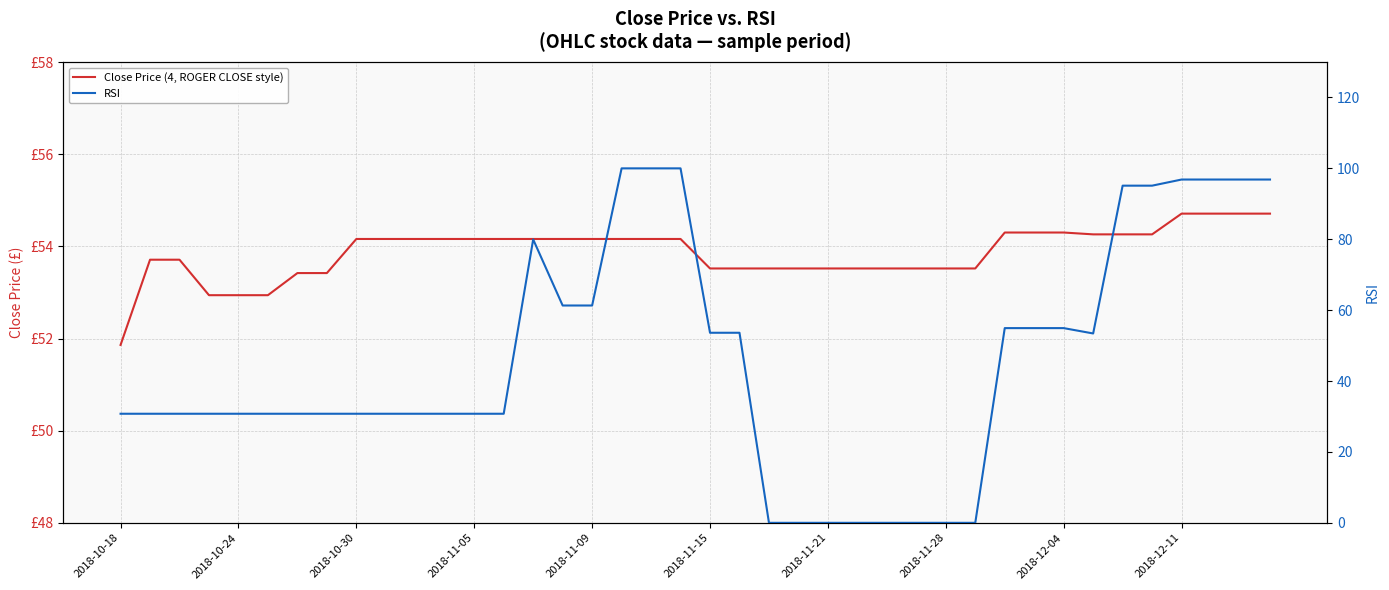

True or false: Close Price (4, ROGER CLOSE style) has a value of 27.3 at 13.

False